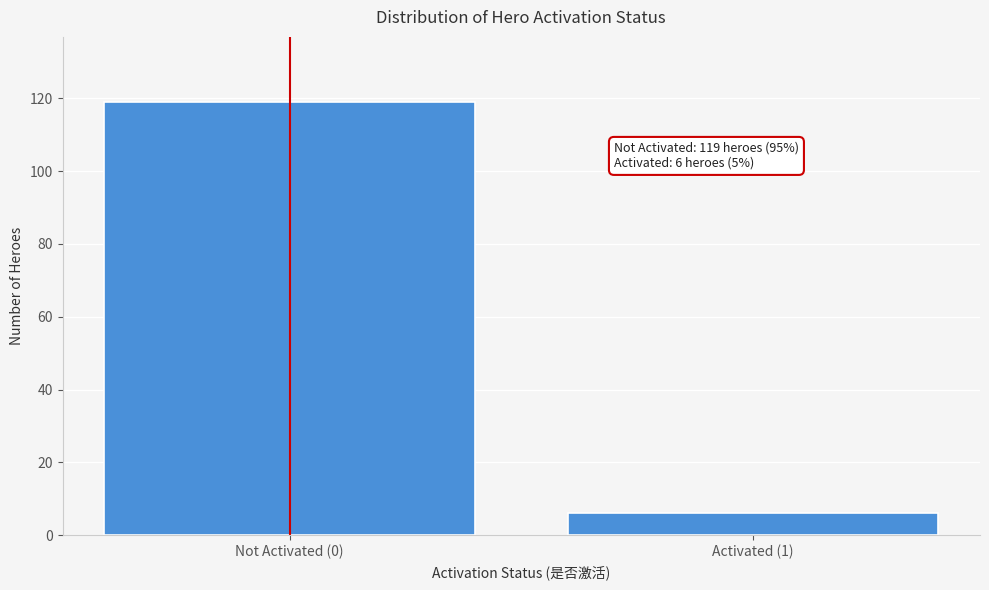

Reading right to left, what are all the values shown in this chart?

6	119